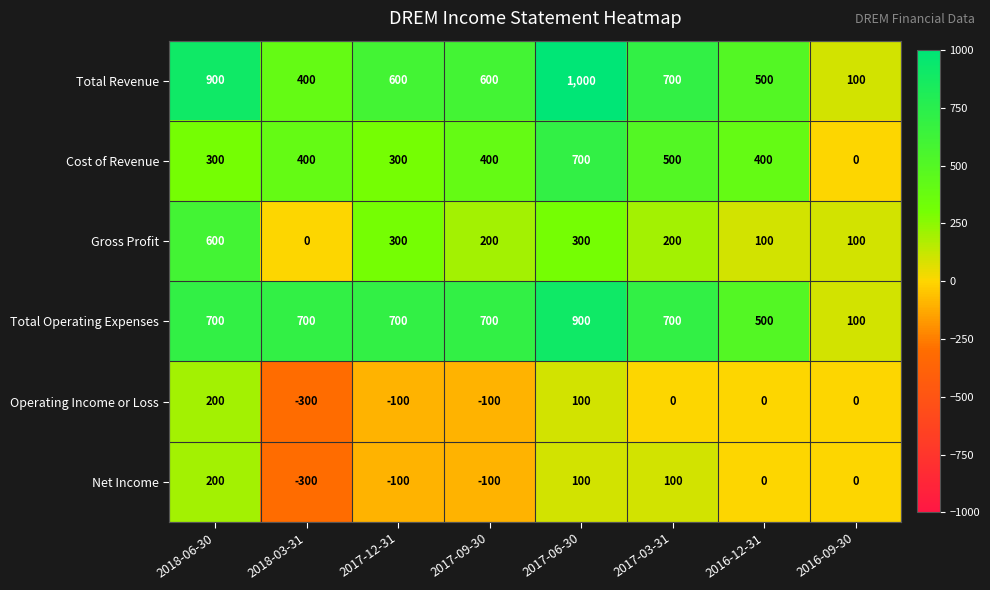

What is the maximum value shown in the chart?

1000